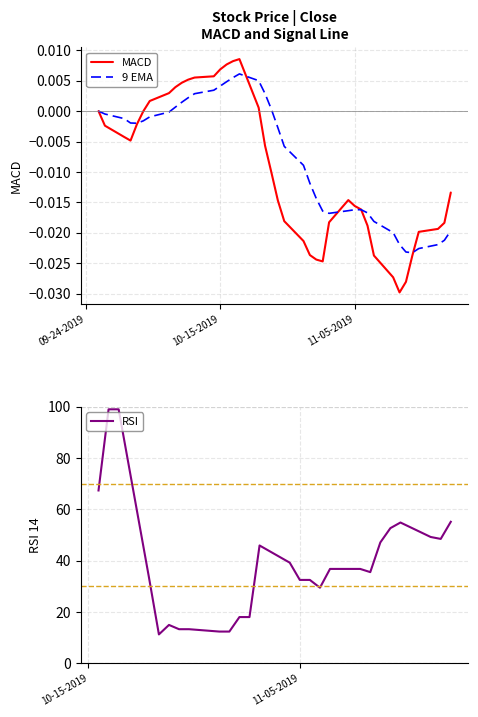

Rank the series by their average value, from lowest to highest.

MACD, 9 EMA, RSI